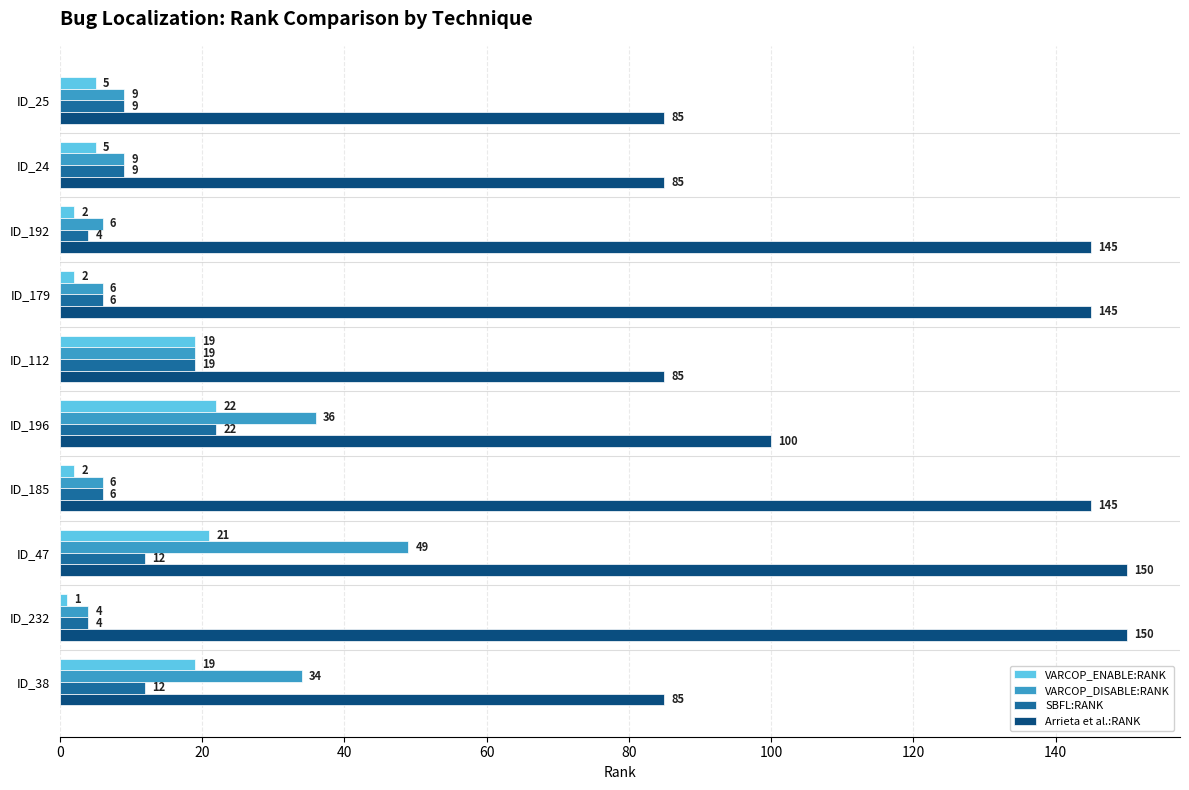

What are all the series names shown in the legend?

VARCOP_ENABLE:RANK, VARCOP_DISABLE:RANK, SBFL:RANK, Arrieta et al.:RANK